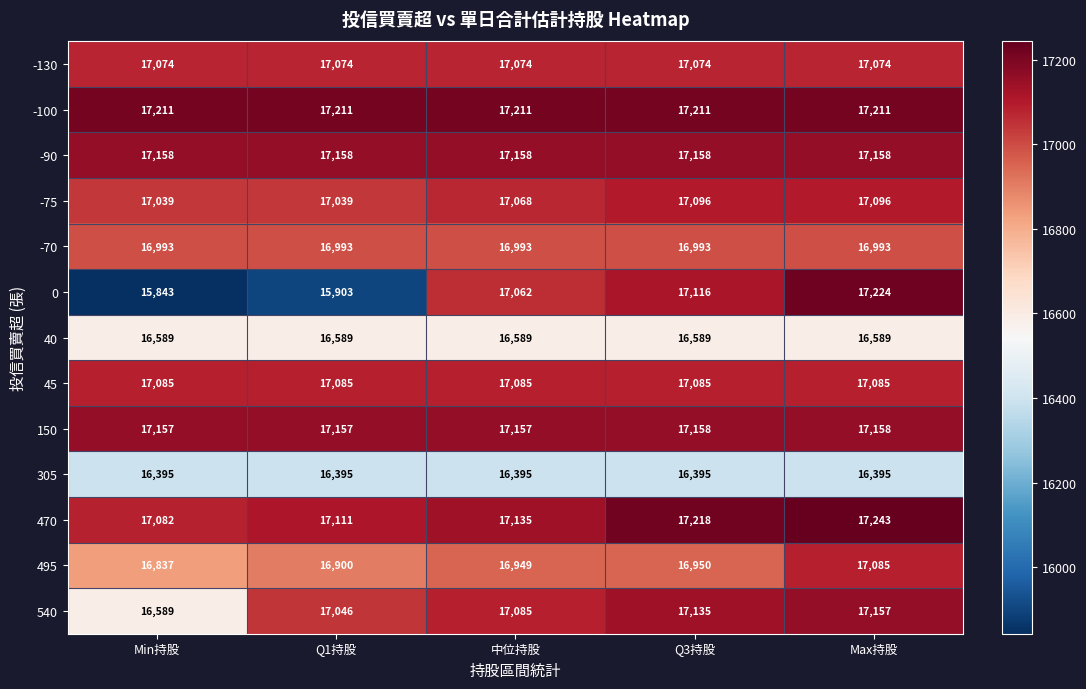

The -100 series shows 17211 at Q1持股. True or false?

True